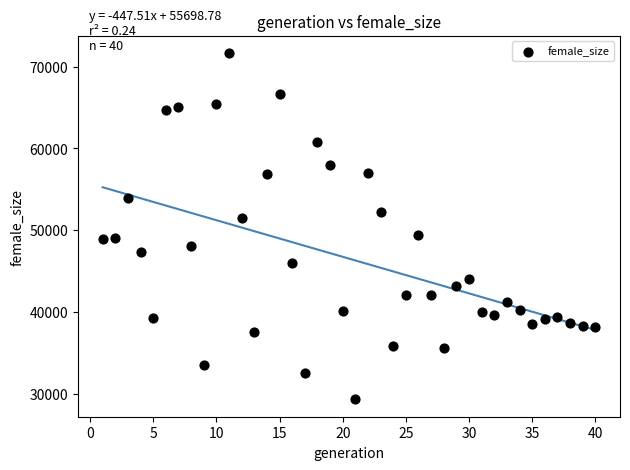

What is the range of X values (max minus min)?

39